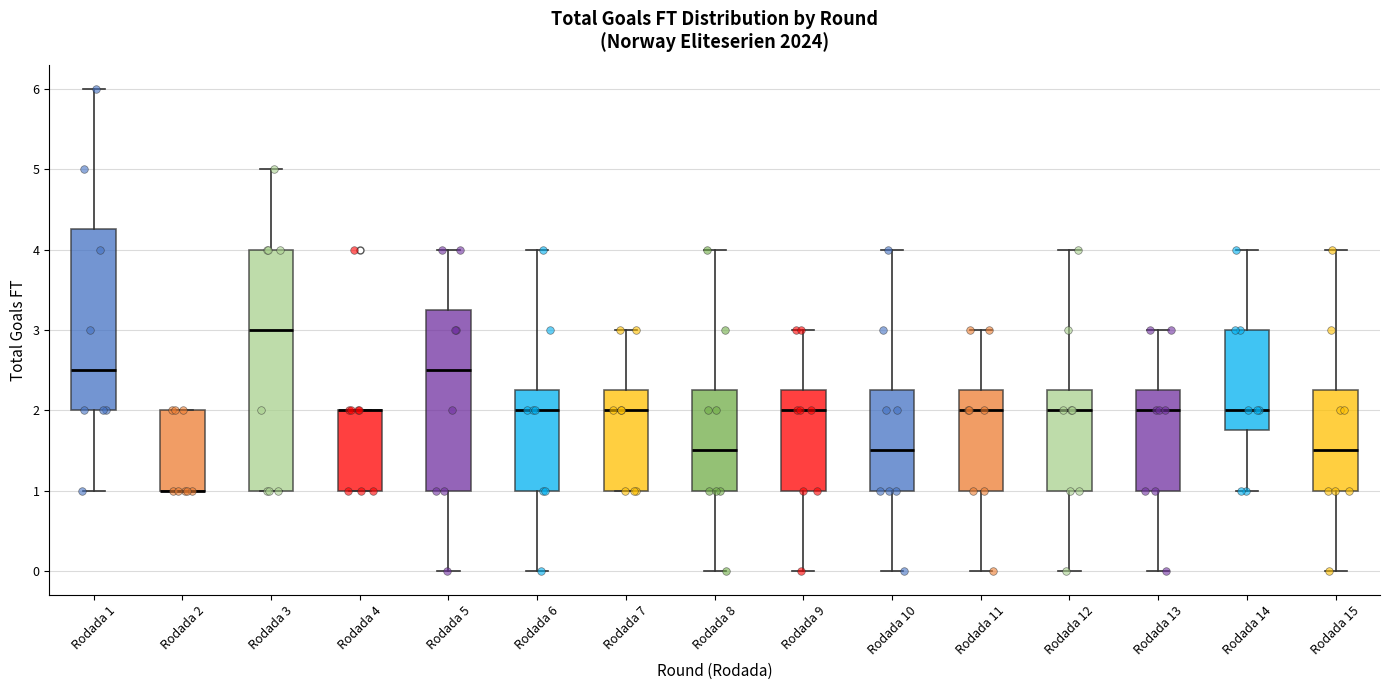

Comparing the boxes themselves (not the whiskers), which one is the tallest?

Rodada 3